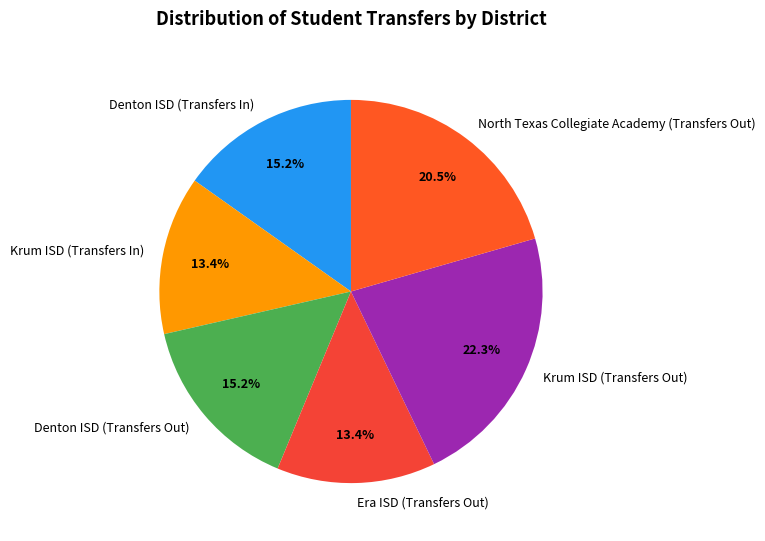

How many segments does this pie chart have?

6